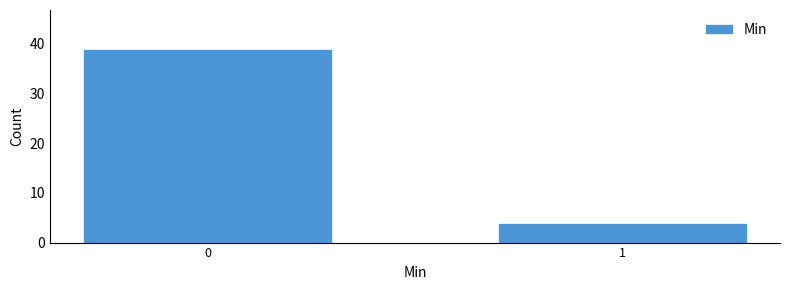

Reading left to right, transcribe all the data shown in this chart.

0=39	1=4